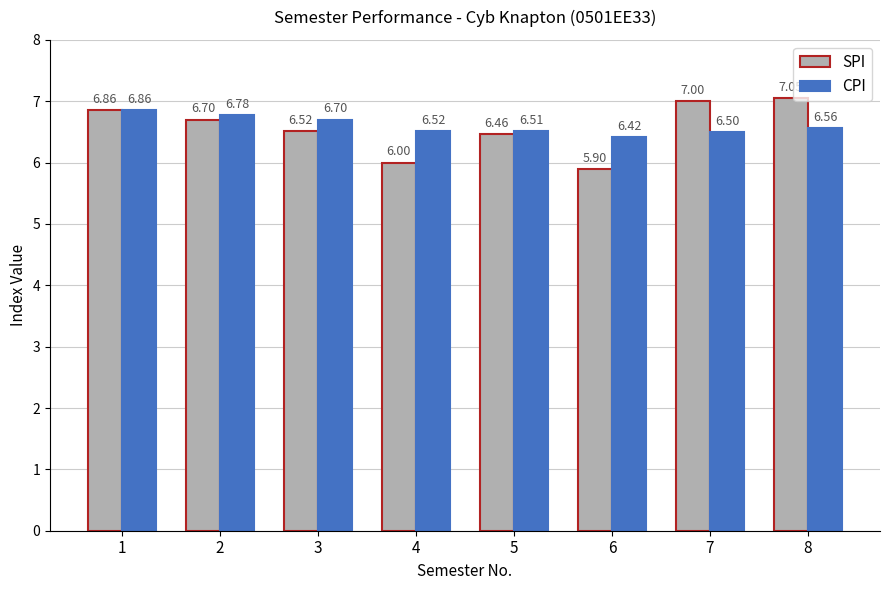

What is the sum of the CPI values at 6 and 5?

12.9